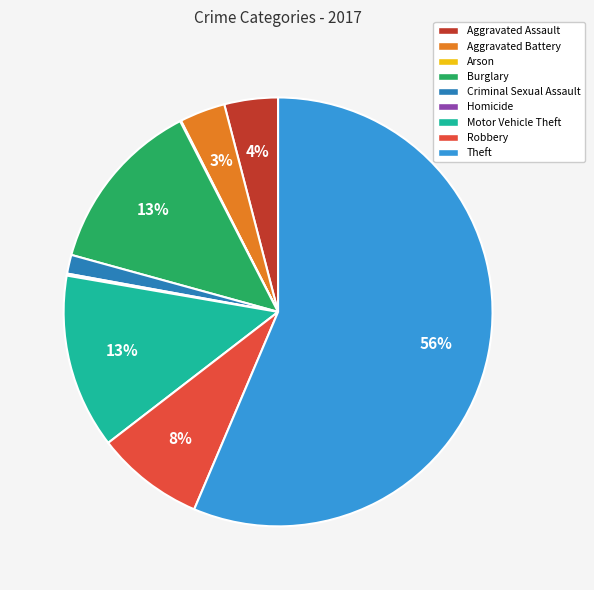

What percentage is the Criminal Sexual Assault slice, to the nearest percent?

1%